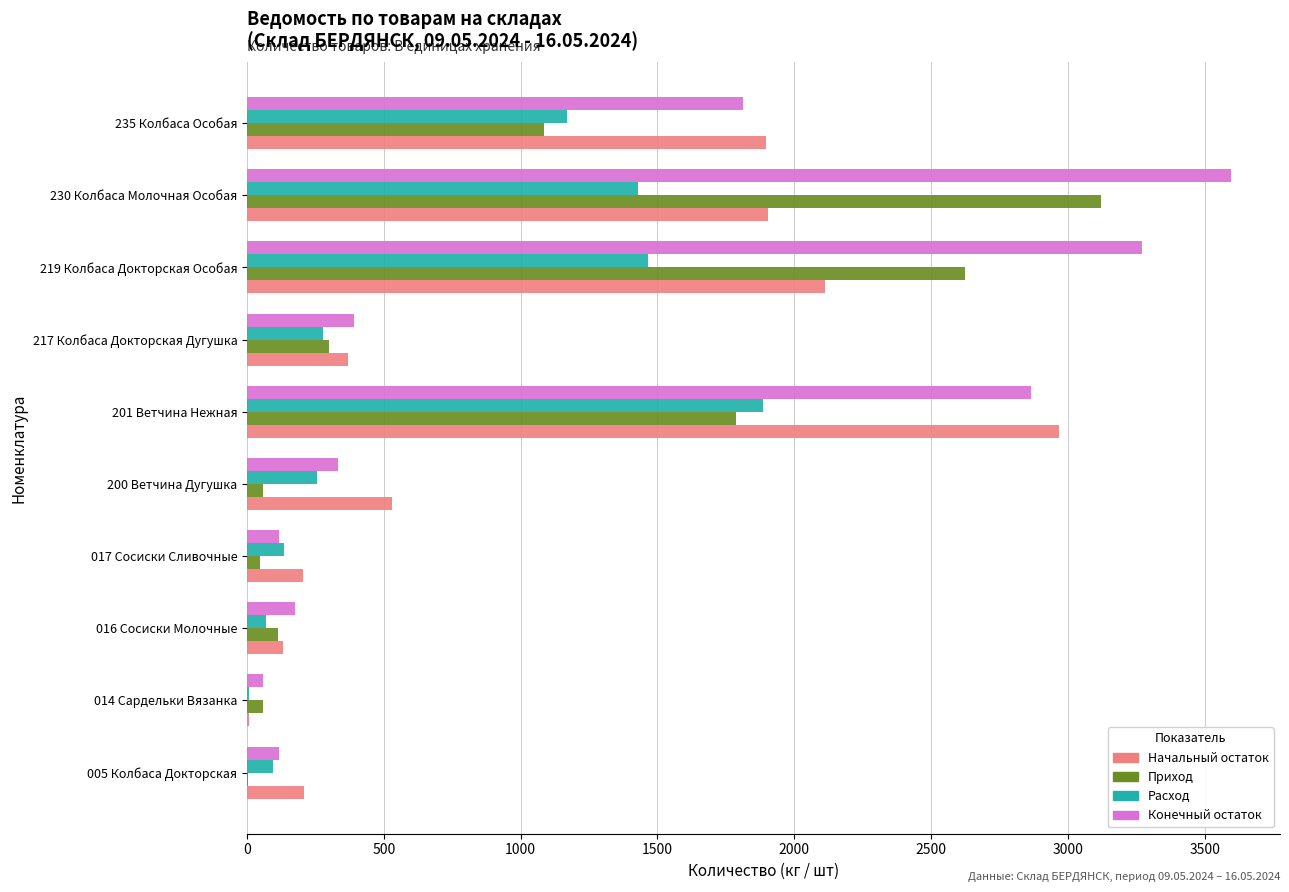

At which category is the sum across all series the highest?

230 Колбаса Молочная Особая